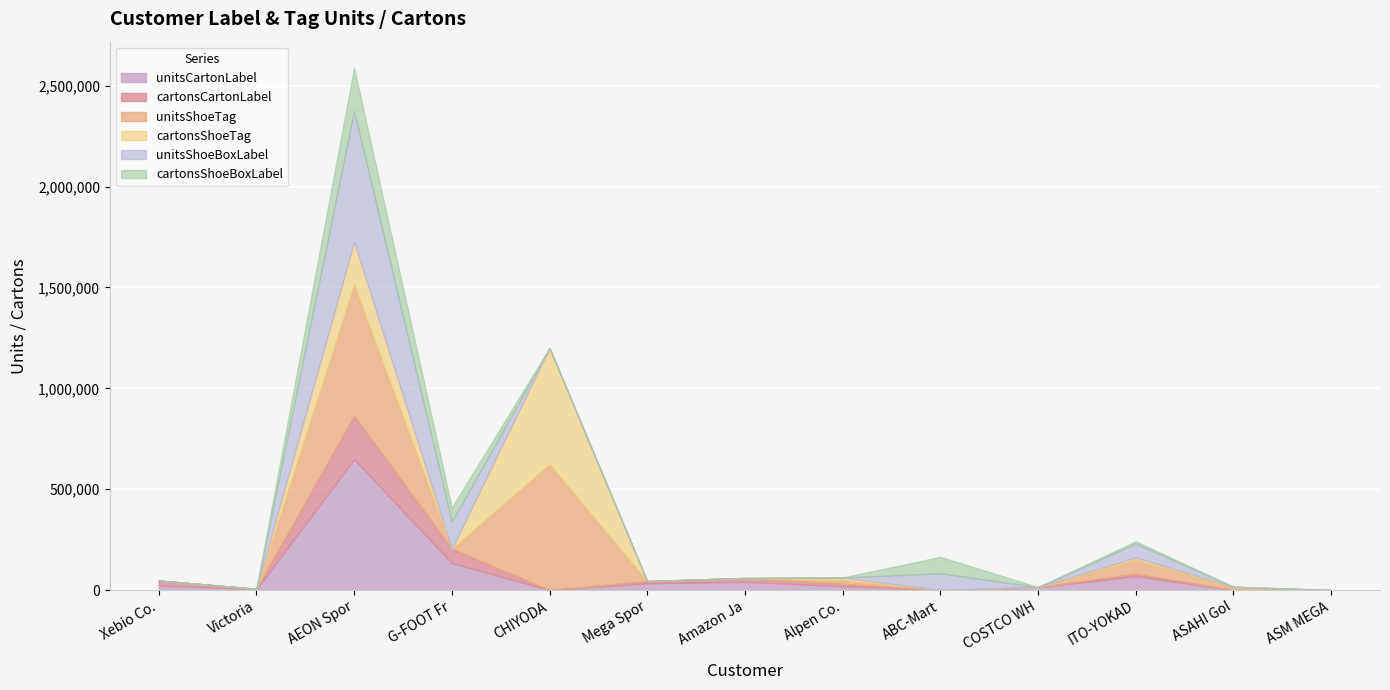

How many values in unitsShoeBoxLabel are above zero?

4